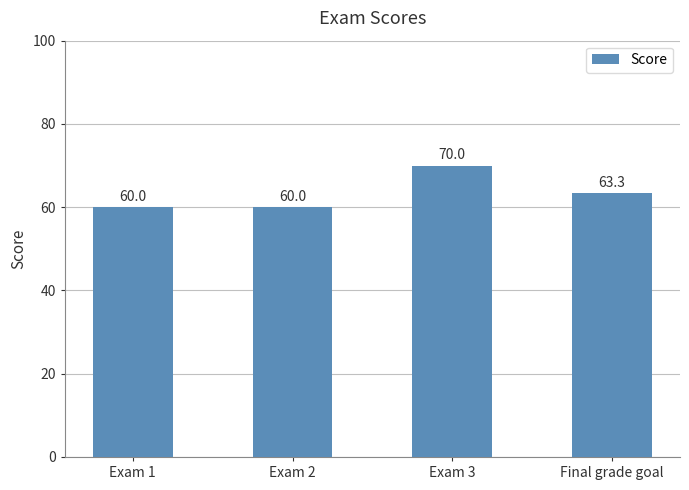

What is the change in value from Exam 2 to Final grade goal?

+3.3